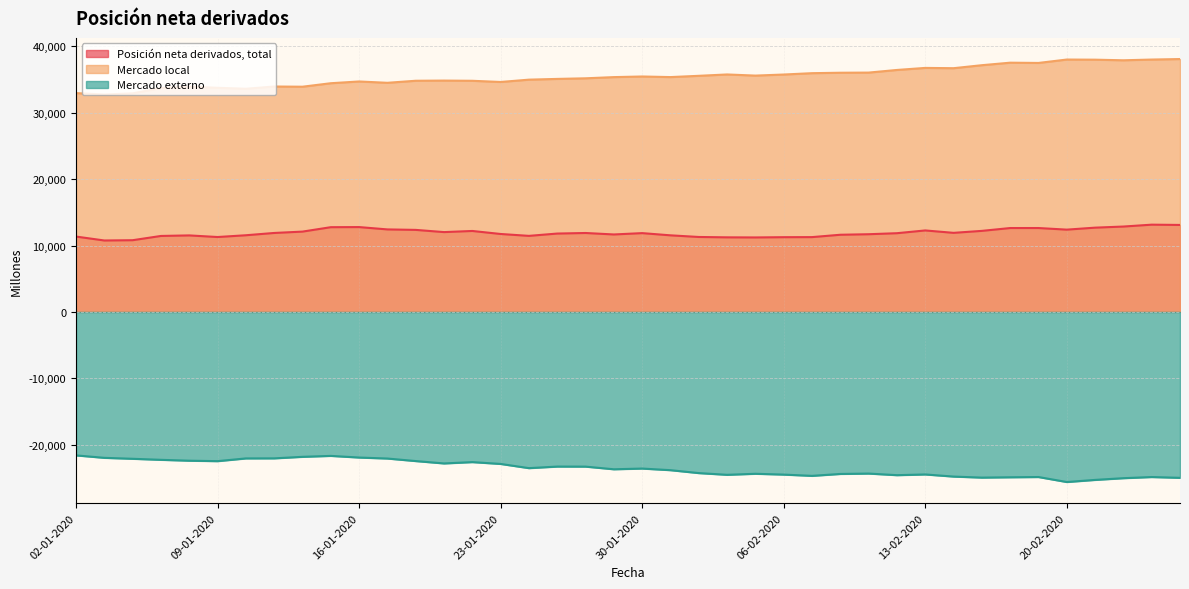

Rank the categories by Mercado local value from lowest to highest.

03-01-2020, 06-01-2020, 02-01-2020, 10-01-2020, 07-01-2020, 09-01-2020, 14-01-2020, 08-01-2020, 13-01-2020, 15-01-2020, 17-01-2020, 23-01-2020, 16-01-2020, 22-01-2020, 20-01-2020, 21-01-2020, 24-01-2020, 27-01-2020, 28-01-2020, 29-01-2020, 31-01-2020, 30-01-2020, 03-02-2020, 05-02-2020, 06-02-2020, 04-02-2020, 07-02-2020, 10-02-2020, 11-02-2020, 12-02-2020, 14-02-2020, 13-02-2020, 17-02-2020, 19-02-2020, 18-02-2020, 24-02-2020, 21-02-2020, 25-02-2020, 20-02-2020, 26-02-2020